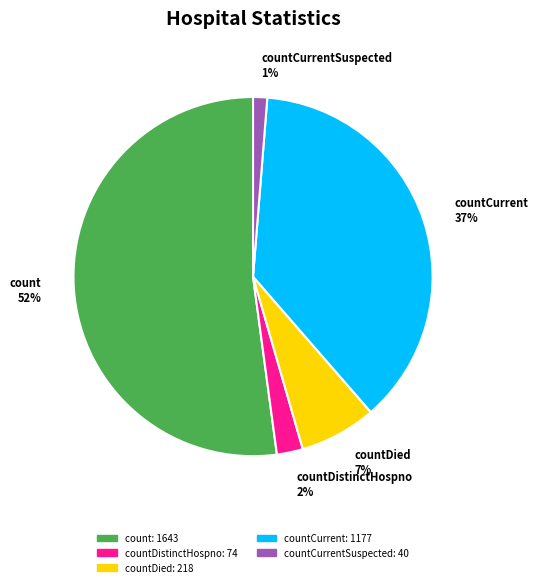

Which has a higher value, count or countDied?

count